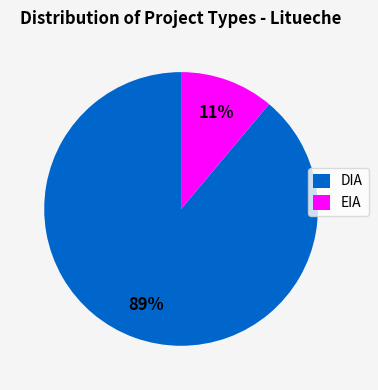

What percentage is the EIA slice, to the nearest percent?

11%